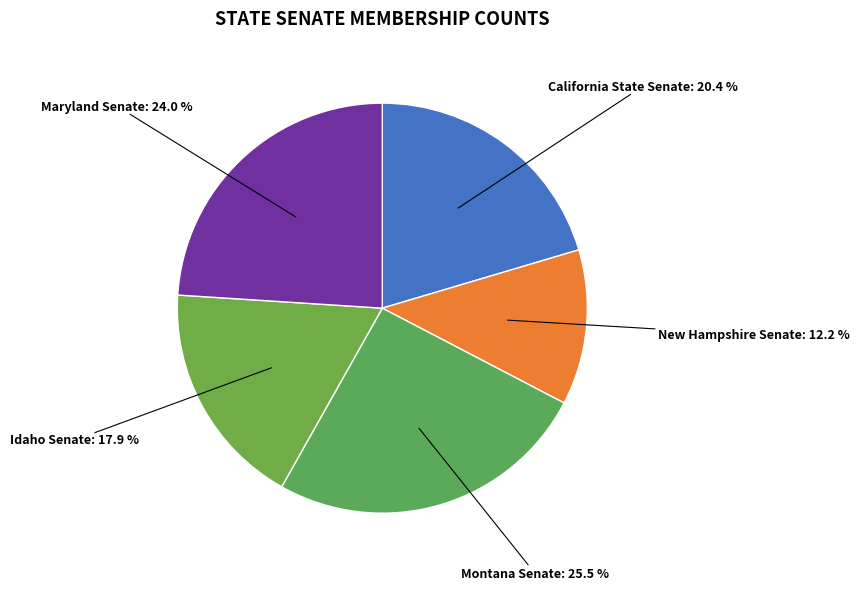

Which slice is the largest?

Montana Senate